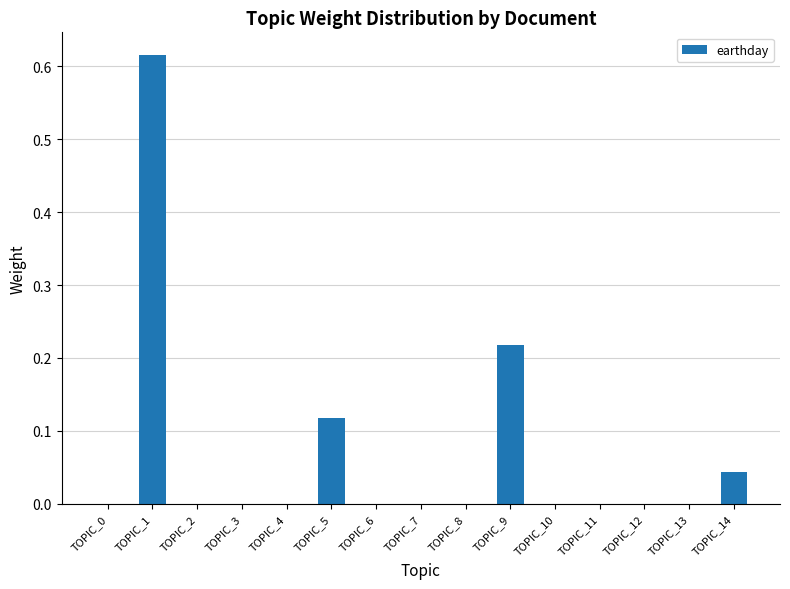

The chart shows a value of 0.0 at TOPIC_6. True or false?

True